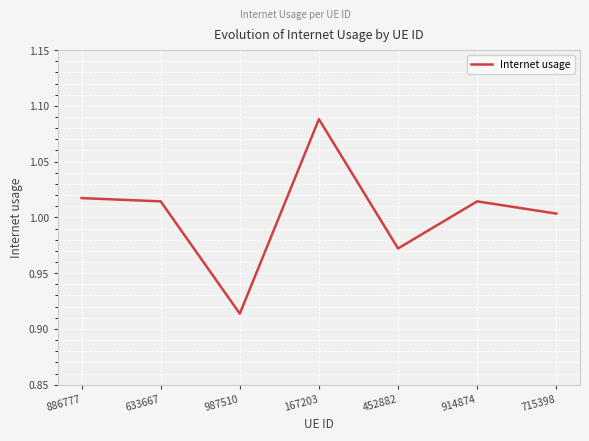

At which label is the value closest to 1?

715398